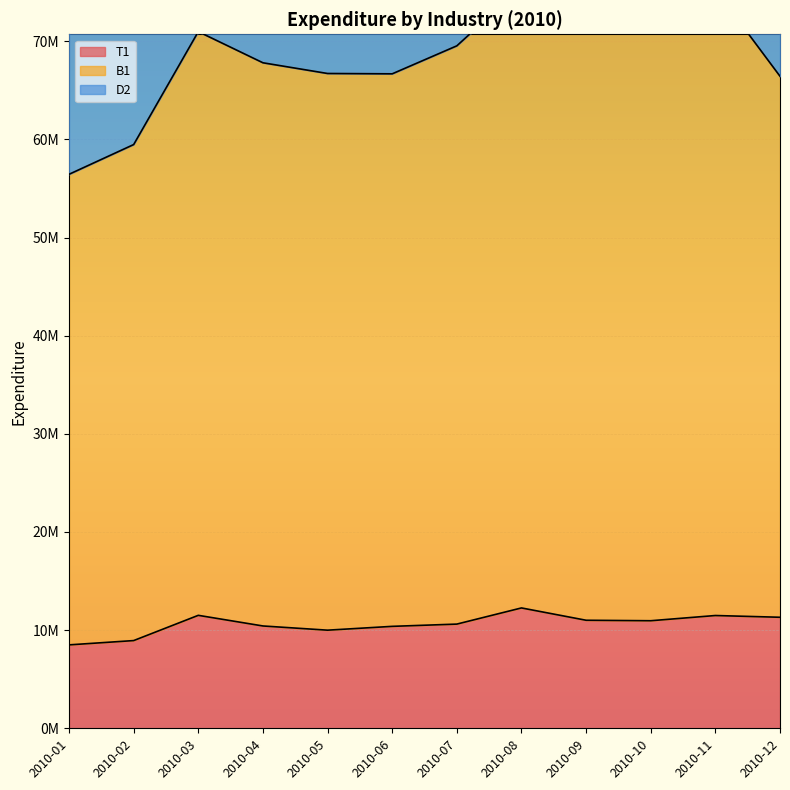

The value of T1 at 2010-05 is 16394728. True or false?

False